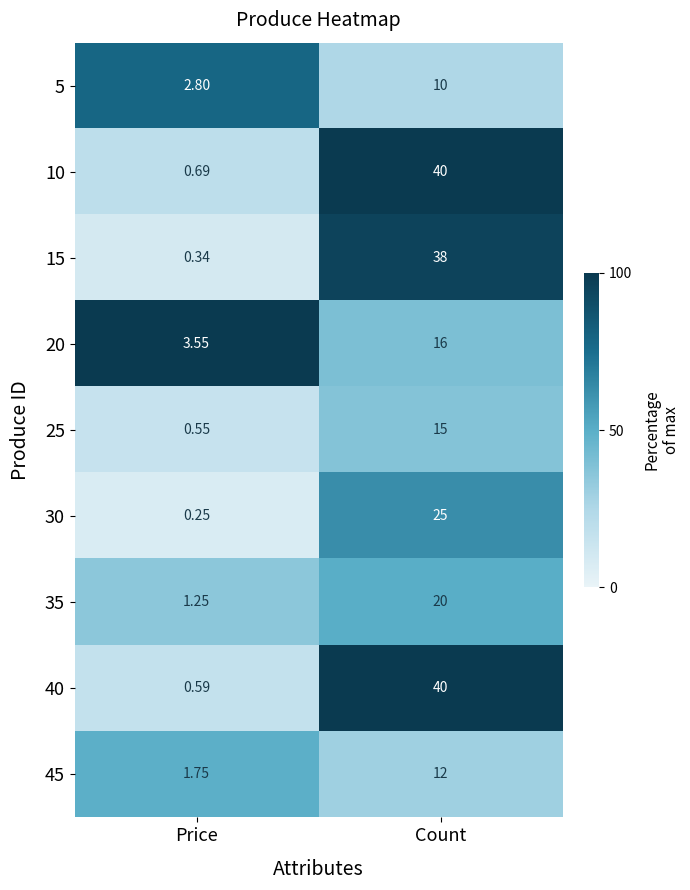

Is the value of 5 at Count greater than the value of 15 at Price?

Yes